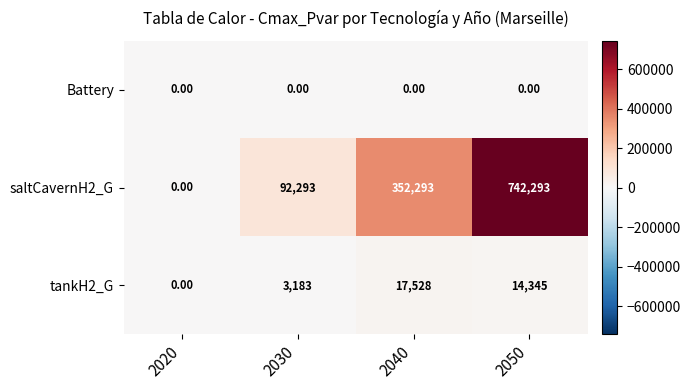

Which series changed the most between 2020 and 2050?

saltCavernH2_G